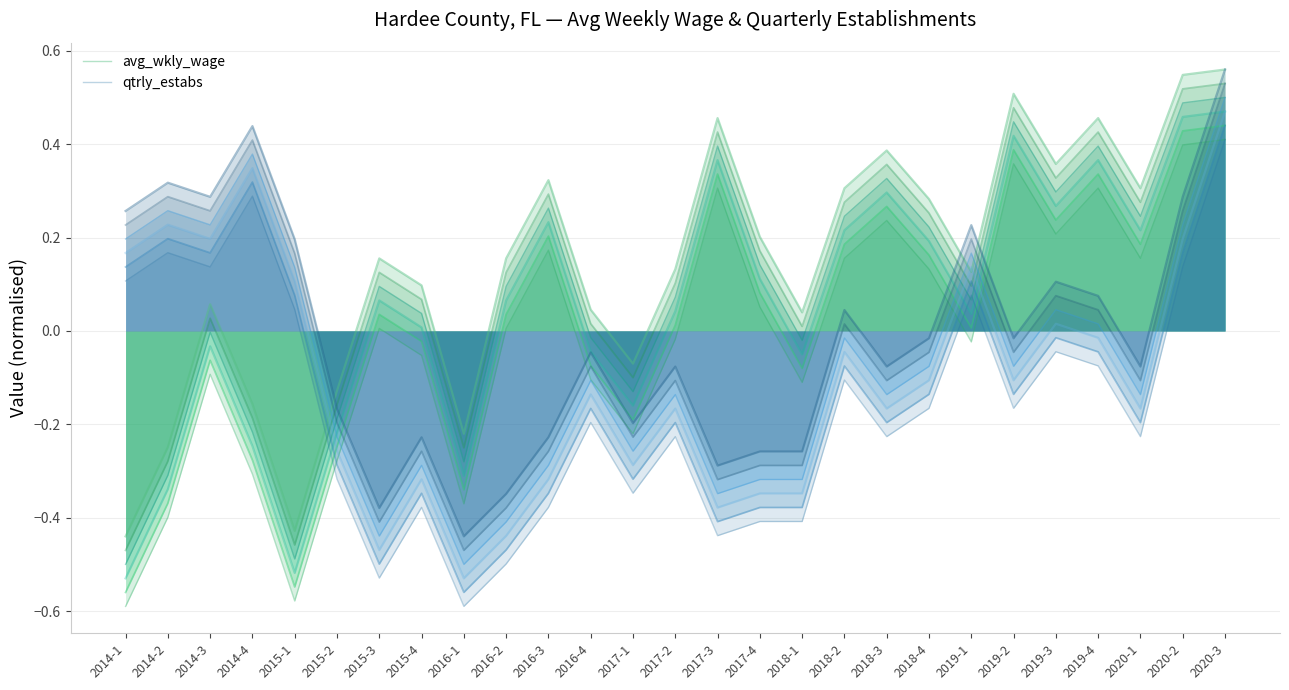

Reading left to right, list all the values displayed in this chart.

avg_wkly_wage: 2014-1=-0.6	2014-2=-0.4	2014-3=-0.1	2014-4=-0.3	2015-1=-0.6	2015-2=-0.3	2015-3=0.0	2015-4=-0.1	2016-1=-0.4	2016-2=0.0	2016-3=0.2	2016-4=-0.1	2017-1=-0.2	2017-2=-0.0	2017-3=0.3	2017-4=0.1	2018-1=-0.1	2018-2=0.2	2018-3=0.2	2018-4=0.1	2019-1=-0.0	2019-2=0.4	2019-3=0.2	2019-4=0.3	2020-1=0.2	2020-2=0.4	2020-3=0.4
qtrly_estabs: 2014-1=0.1	2014-2=0.2	2014-3=0.1	2014-4=0.3	2015-1=0.0	2015-2=-0.3	2015-3=-0.5	2015-4=-0.4	2016-1=-0.6	2016-2=-0.5	2016-3=-0.4	2016-4=-0.2	2017-1=-0.3	2017-2=-0.2	2017-3=-0.4	2017-4=-0.4	2018-1=-0.4	2018-2=-0.1	2018-3=-0.2	2018-4=-0.2	2019-1=0.1	2019-2=-0.2	2019-3=-0.0	2019-4=-0.1	2020-1=-0.2	2020-2=0.1	2020-3=0.4